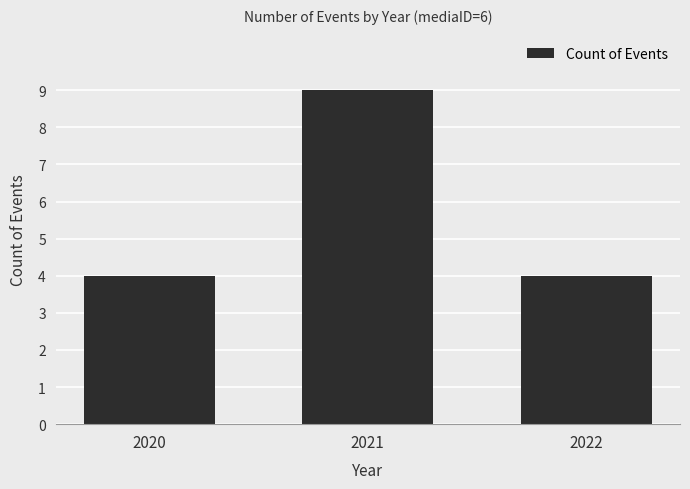

Are the bars horizontal?

No